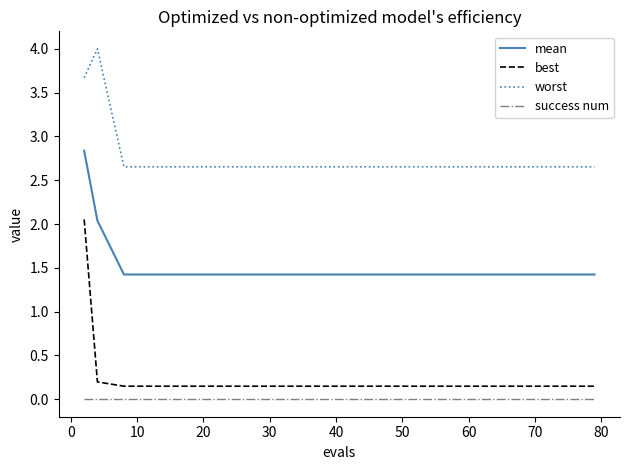

List the series in order of their peak value, highest first.

worst, mean, best, success num